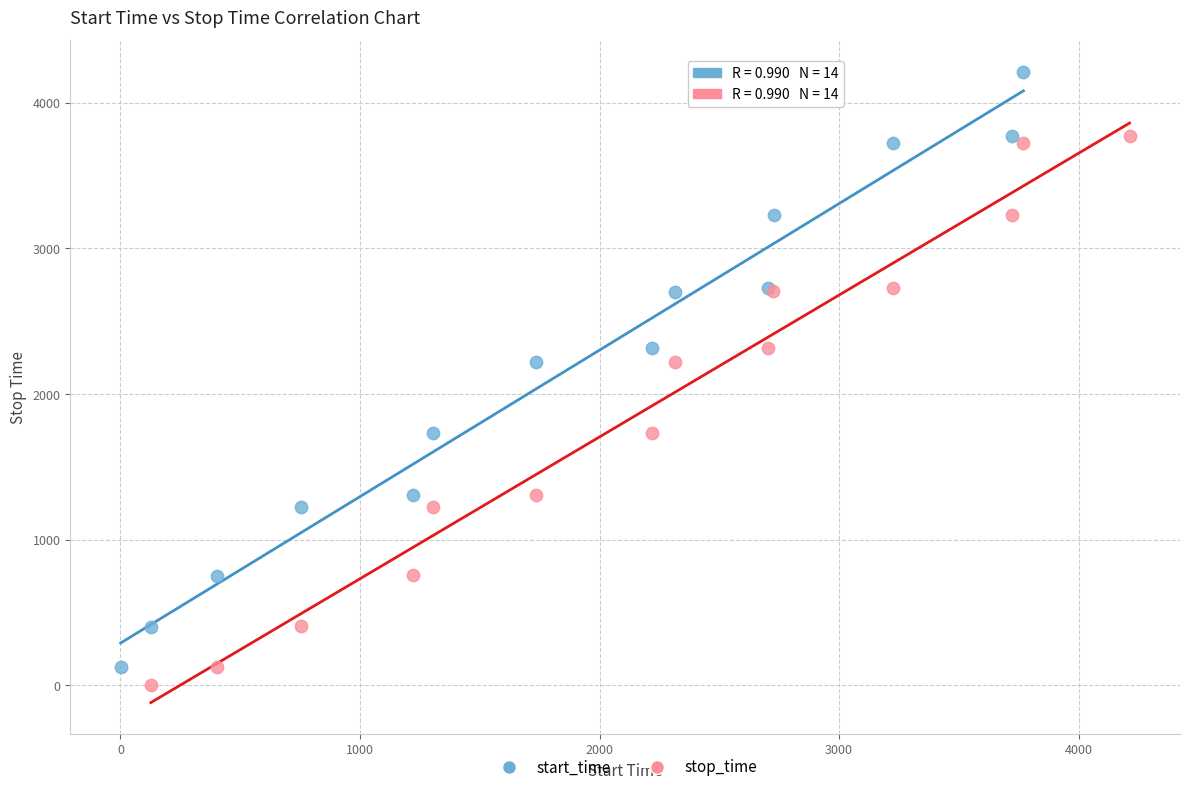

What are all the series names shown in the legend?

start_time, stop_time